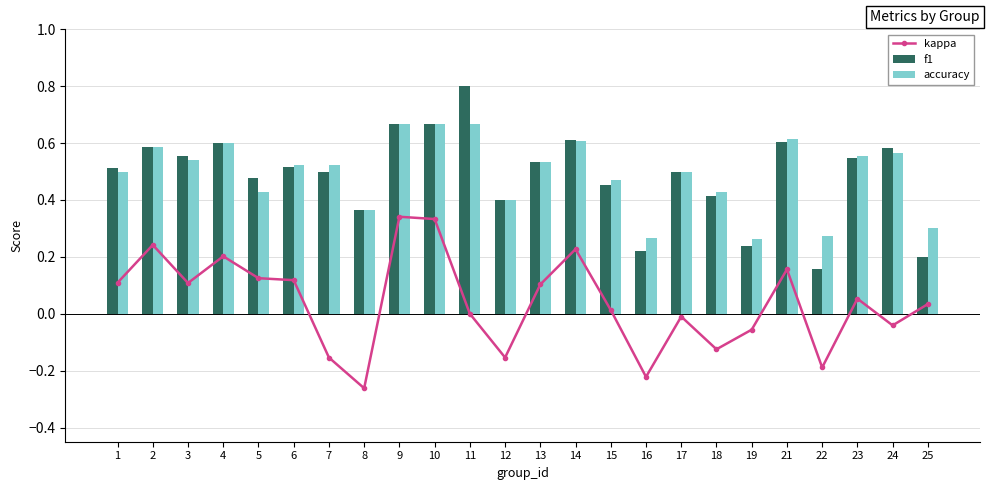

What is the maximum value shown in the chart?

0.8